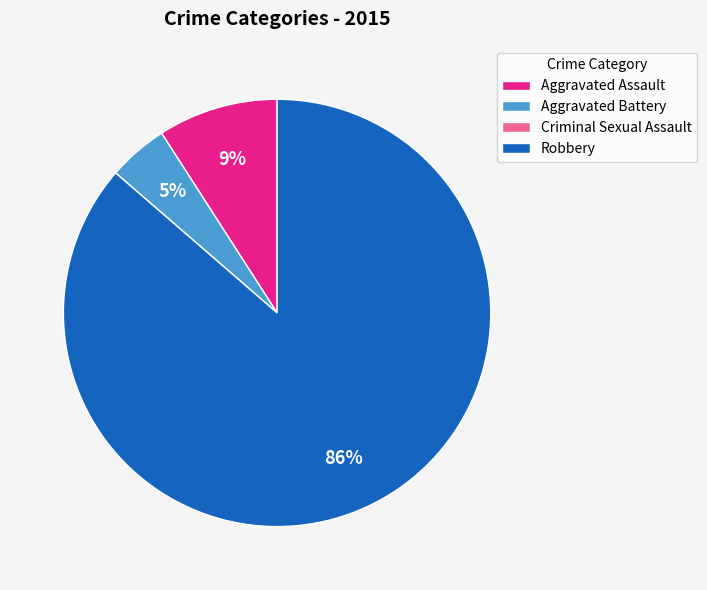

Between Aggravated Assault and Robbery, which is larger?

Robbery